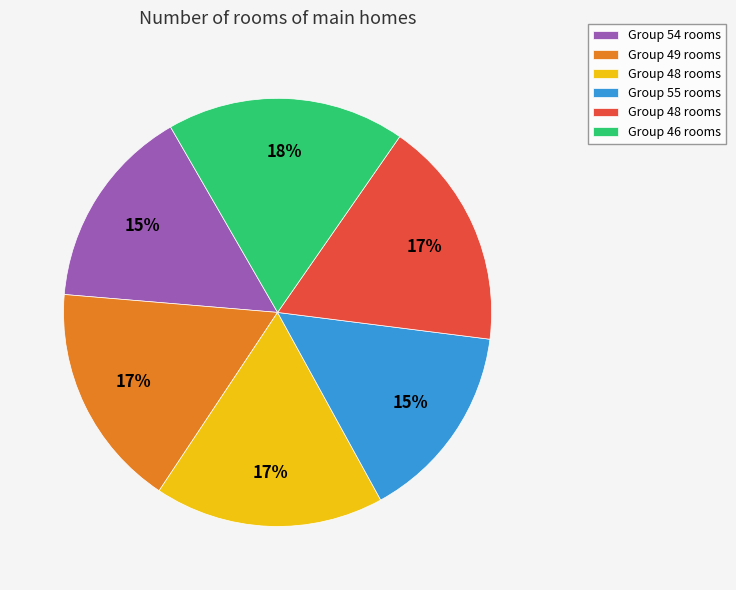

Is there a majority slice in this chart?

No